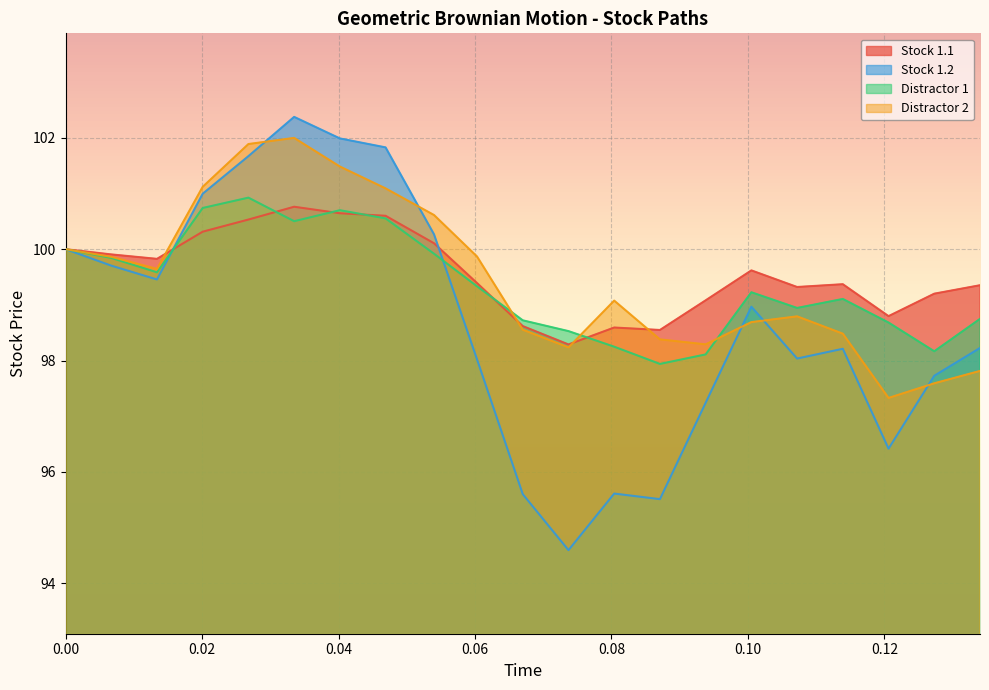

Reading right to left, list all the values displayed in this chart.

Stock 1.1: 99.4	99.2	98.8	99.4	99.3	99.6	99.1	98.5	98.6	98.3	98.6	99.4	100.1	100.6	100.6	100.8	100.5	100.3	99.8	99.9	100.0
Stock 1.2: 98.2	97.7	96.4	98.2	98.0	99.0	97.2	95.5	95.6	94.6	95.6	98.0	100.3	101.8	102.0	102.4	101.7	101.0	99.5	99.7	100.0
Distractor 1: 98.7	98.2	98.7	99.1	98.9	99.2	98.1	97.9	98.2	98.5	98.7	99.3	99.9	100.6	100.7	100.5	100.9	100.7	99.6	99.8	100.0
Distractor 2: 97.8	97.6	97.3	98.5	98.8	98.7	98.3	98.4	99.1	98.2	98.6	99.9	100.6	101.1	101.5	102.0	101.9	101.1	99.6	99.9	100.0